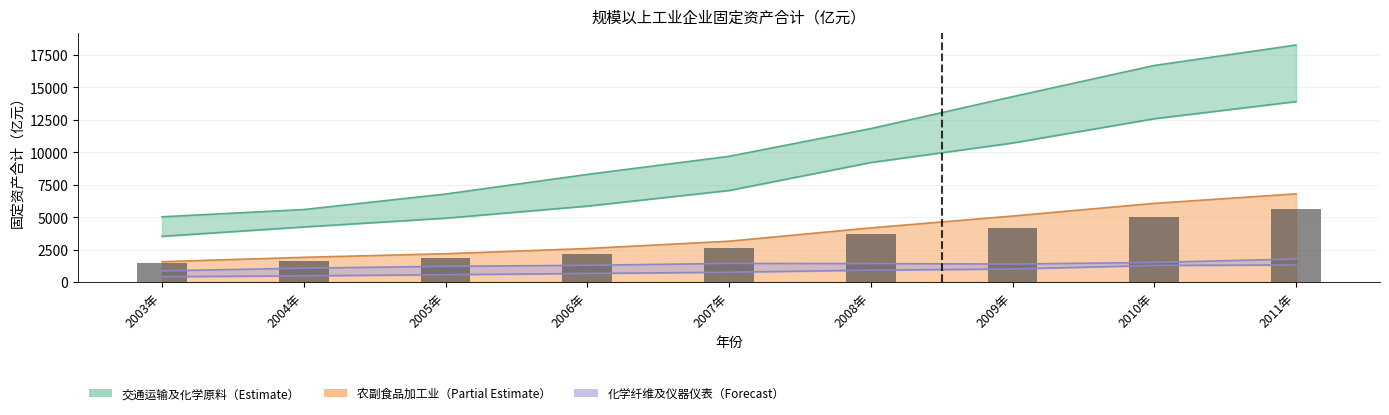

List the labels in order of value, largest first.

2011年, 2010年, 2009年, 2008年, 2007年, 2006年, 2005年, 2004年, 2003年